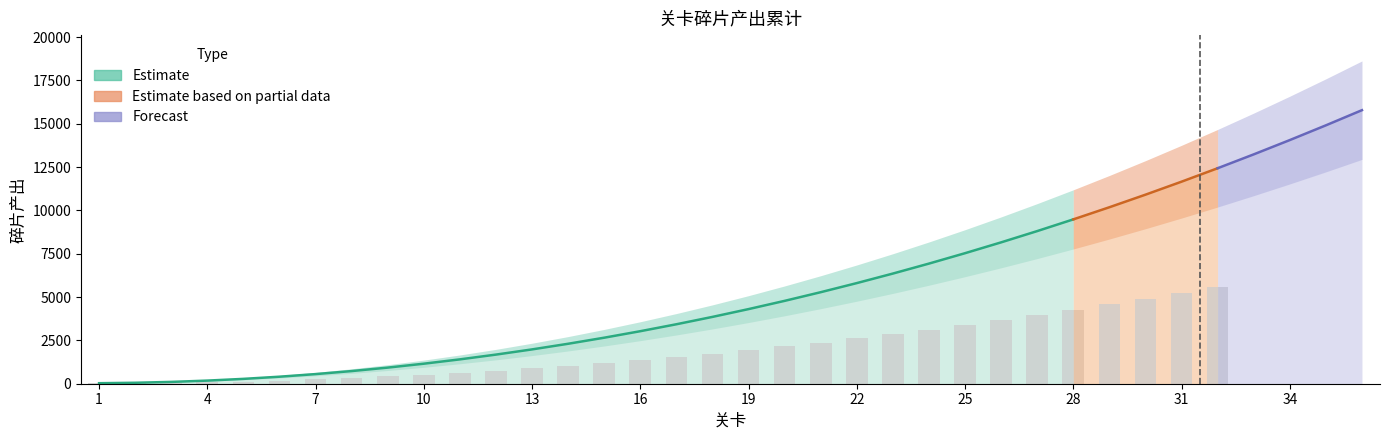

Between 26 and 34, which is larger?

34